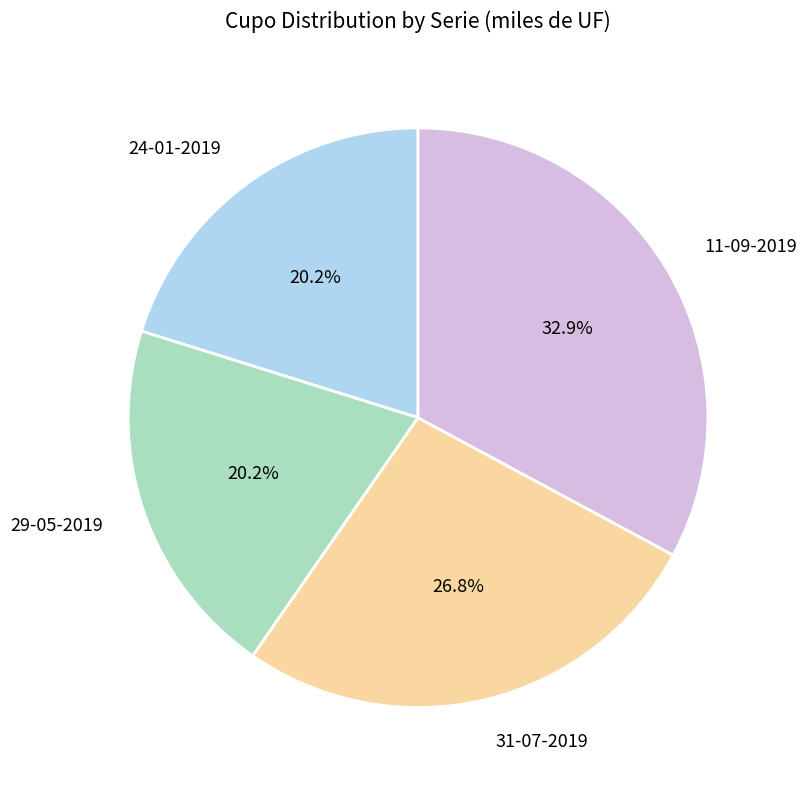

Approximately how many times larger is the value at 29-05-2019 compared to 24-01-2019?

1.0